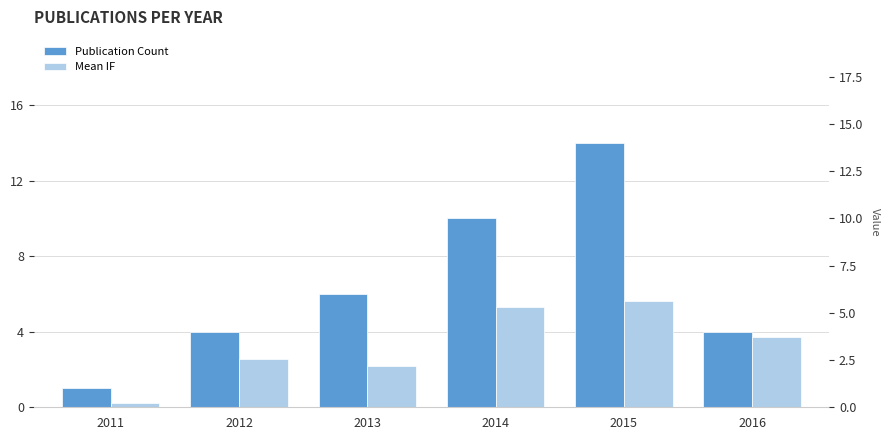

List the series in order of their peak value, highest first.

Publication Count, Mean IF